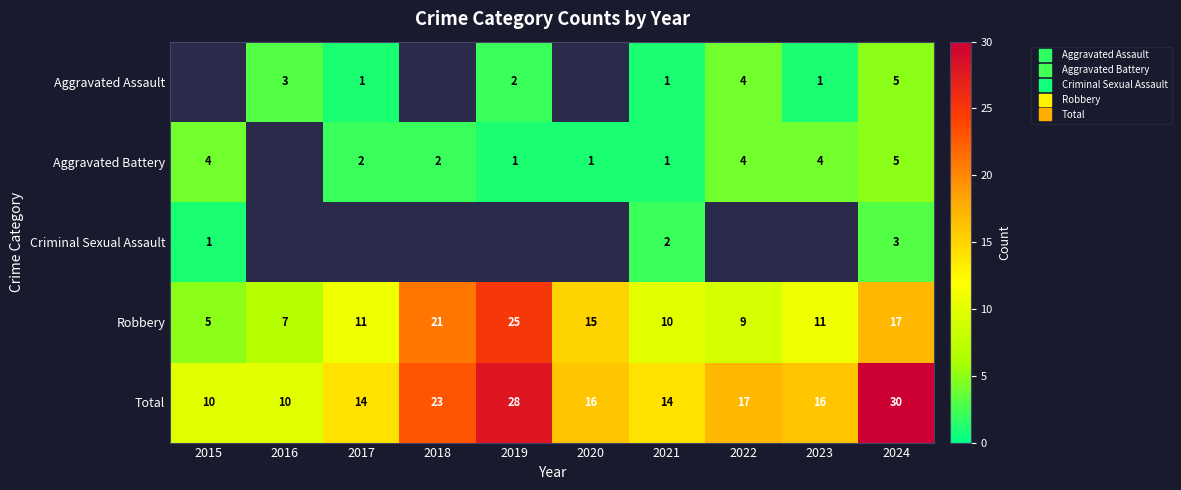

What is the approximate value of Total at 2015?

10.0